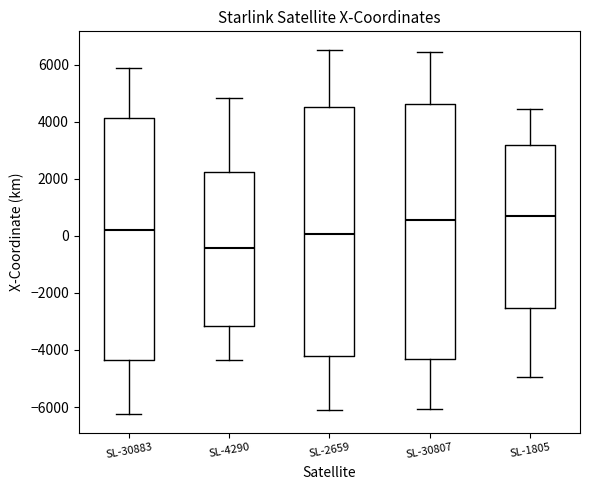

Which box is the tallest, from its lower edge to its upper edge?

SL-30807